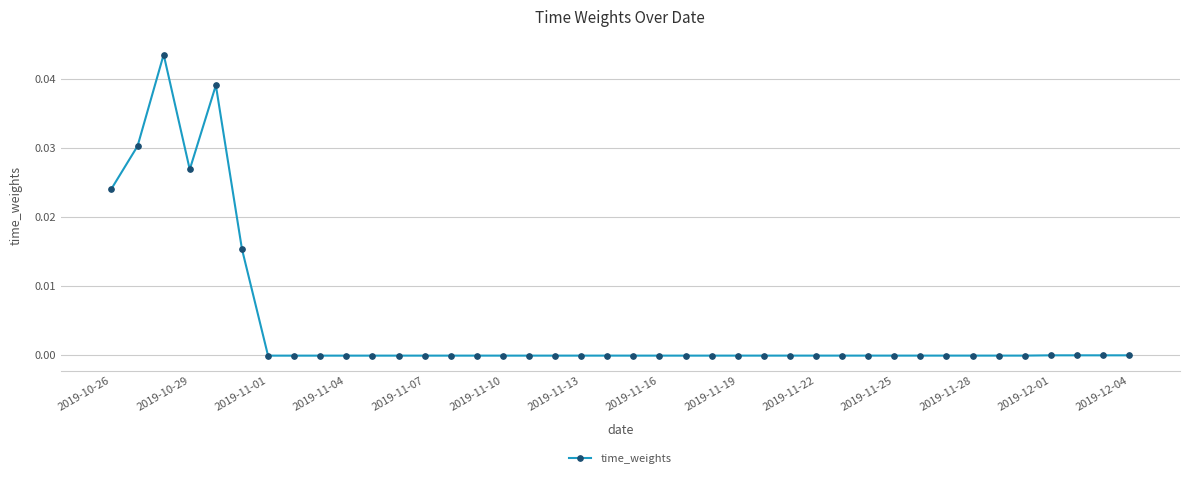

How many lines are shown in the chart?

1